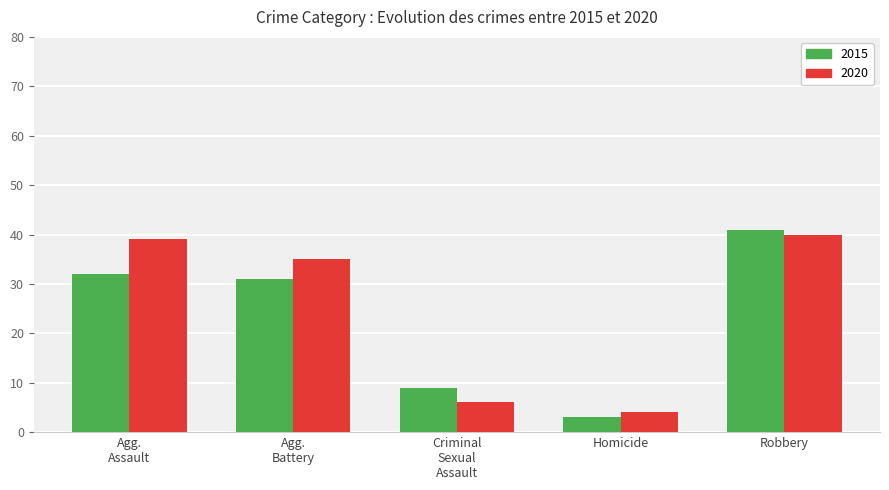

Is it true that 2015 equals 3 at Homicide?

True